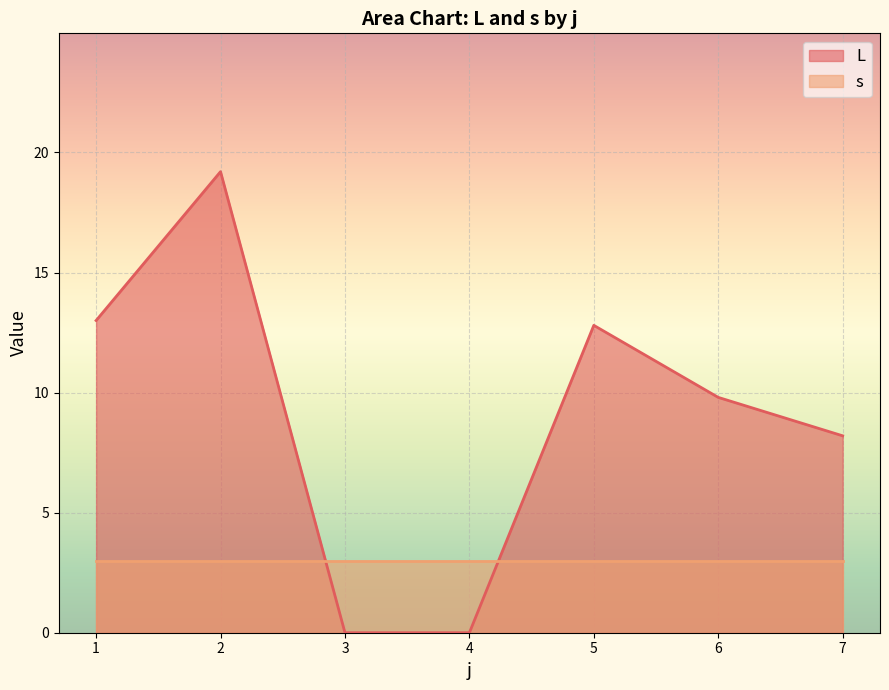

What is the maximum value shown in the chart?

19.2